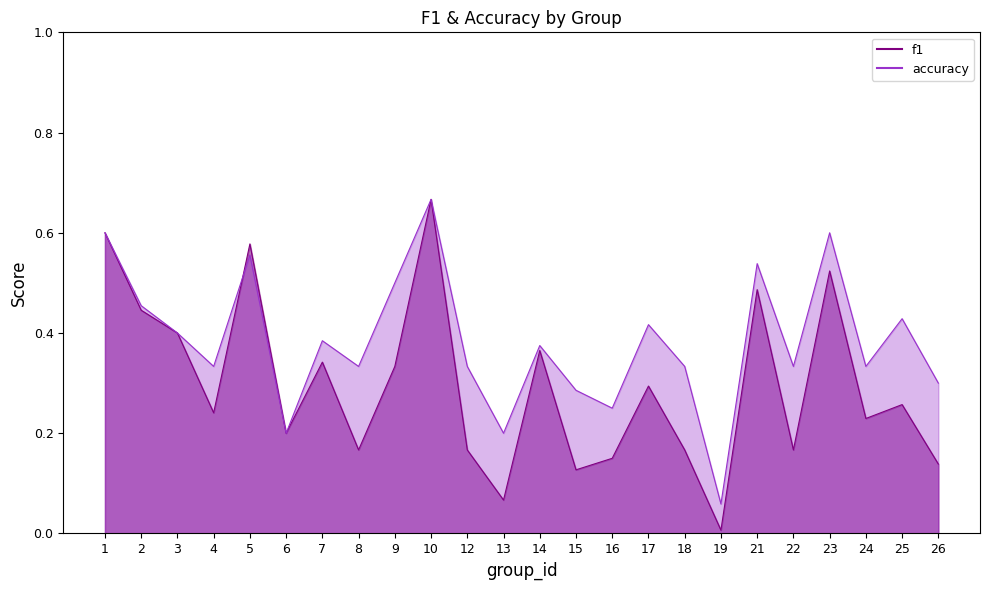

List the series in order of their overall mean, lowest first.

f1, accuracy